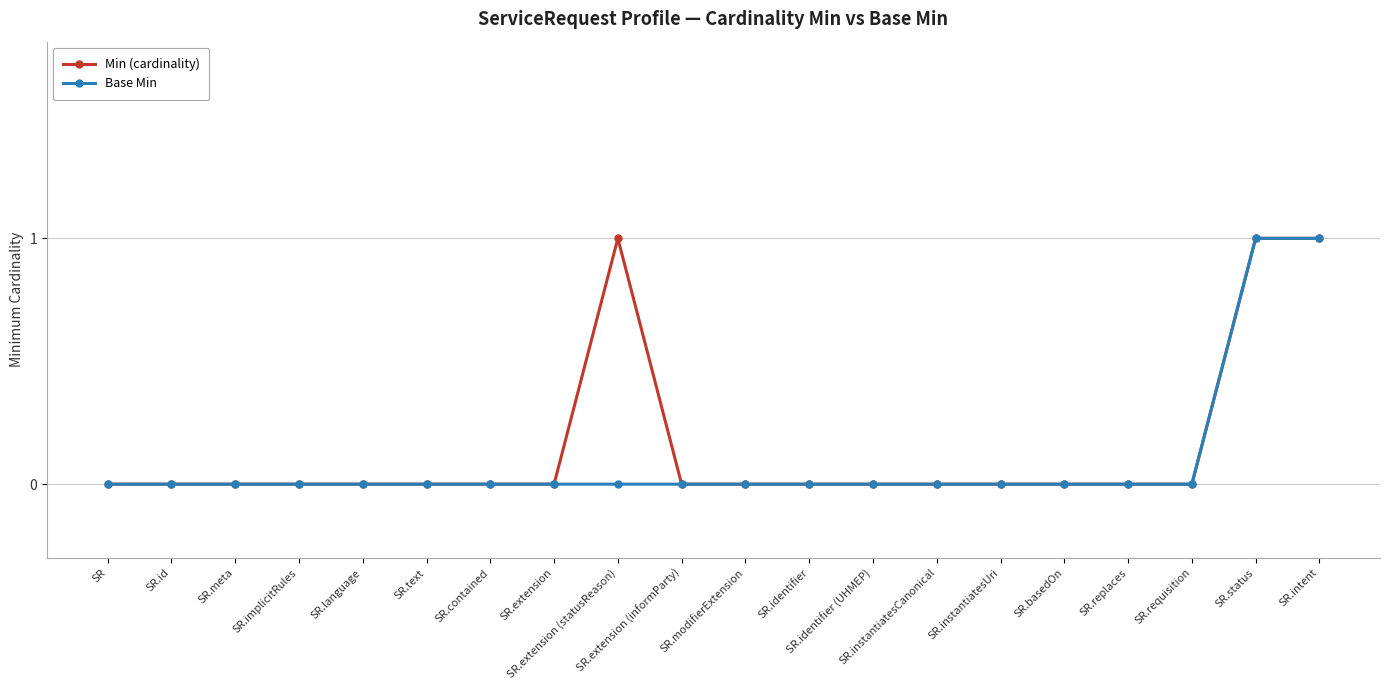

Is it true that Min (cardinality) equals 1 at SR.instantiatesUri?

False